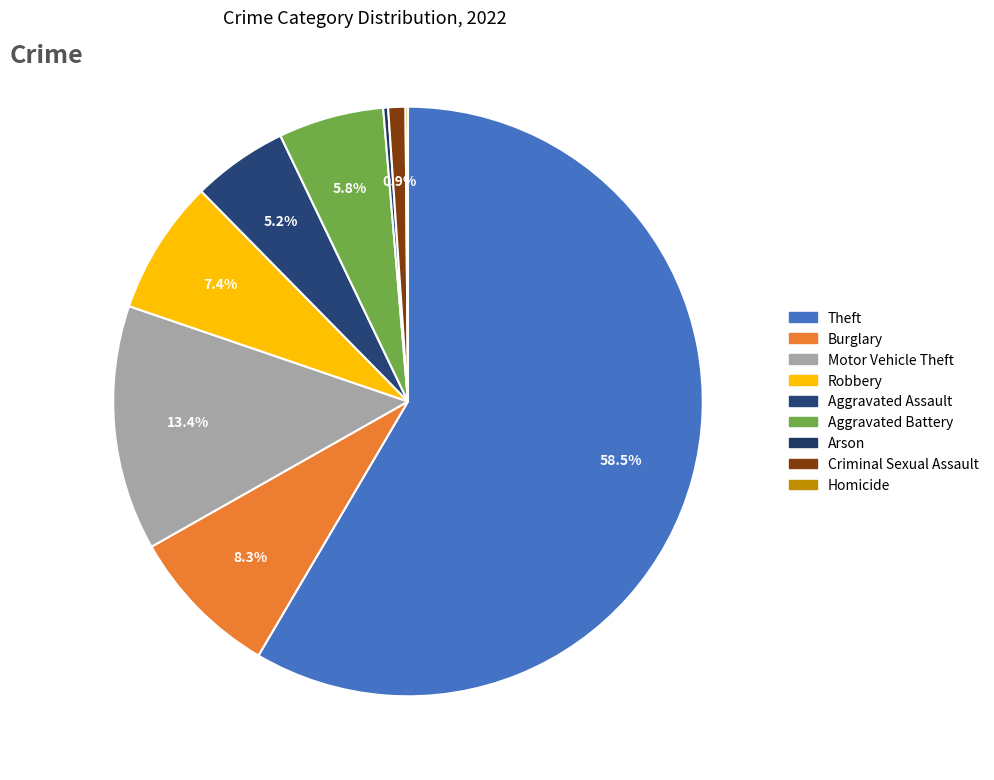

Is there any slice that represents more than half of the pie?

Yes